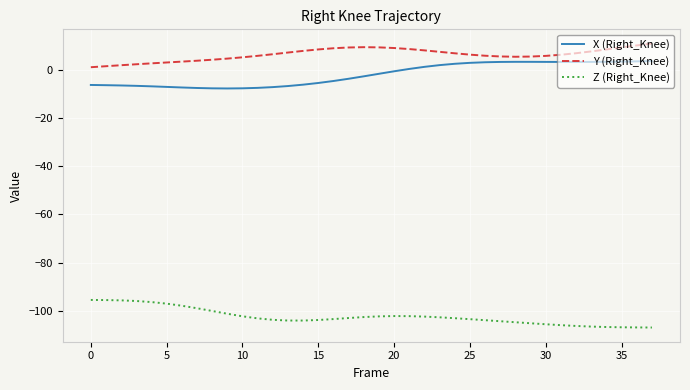

Which series has the largest total across all categories?

Y (Right_Knee)